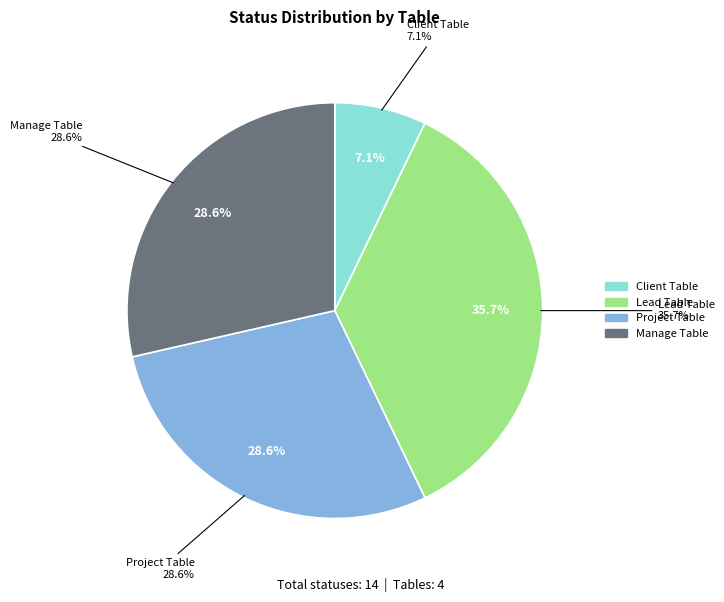

How many segments does this pie chart have?

4